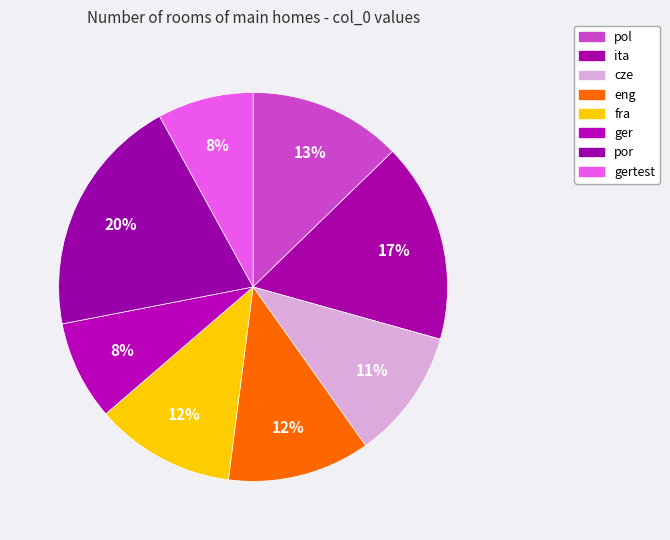

How many segments does this pie chart have?

8